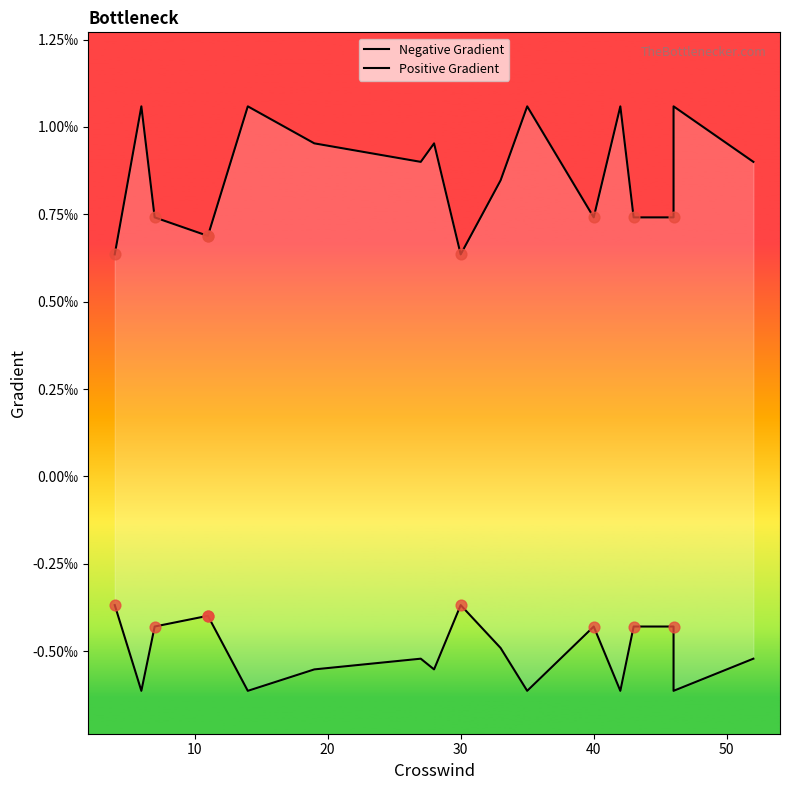

Which series reaches the minimum Y coordinate?

Negative Gradient